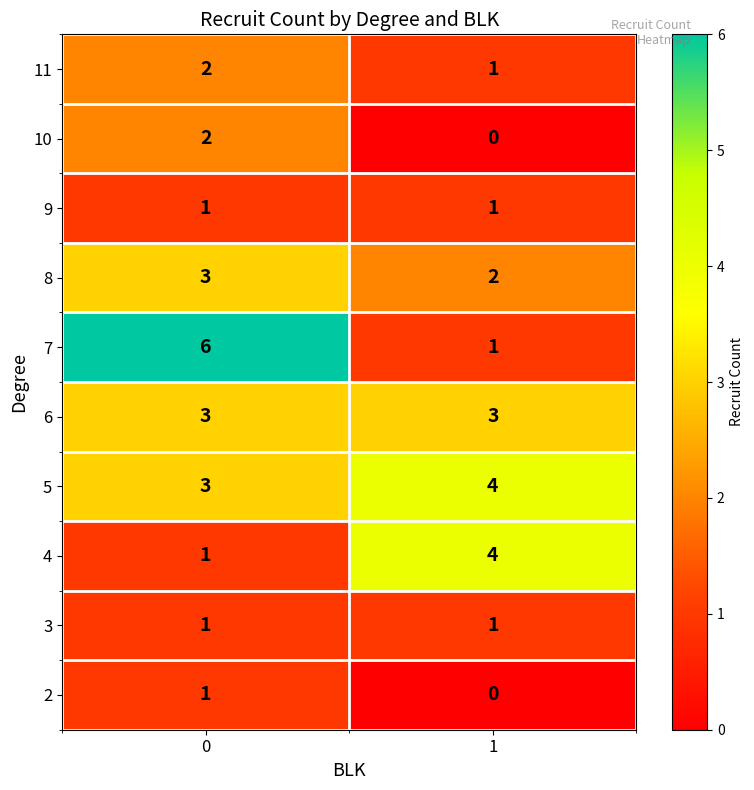

Is it true that 2 equals 0 at 1?

True